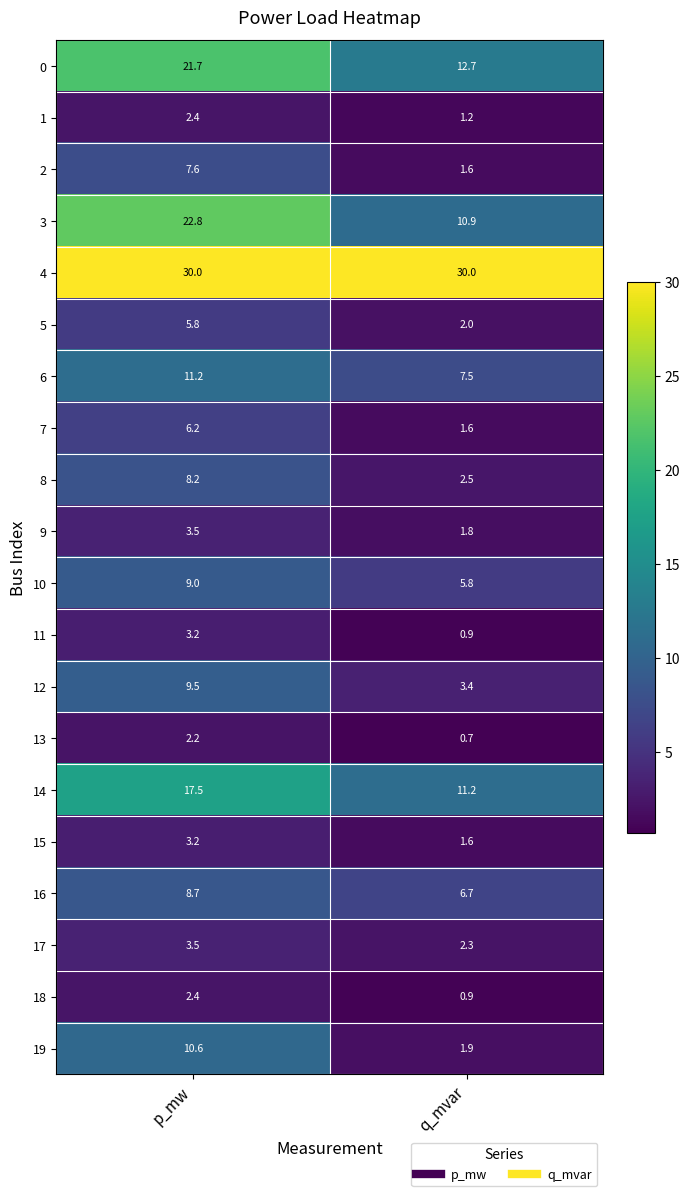

What is the sum of the 14 values at q_mvar and p_mw?

28.7